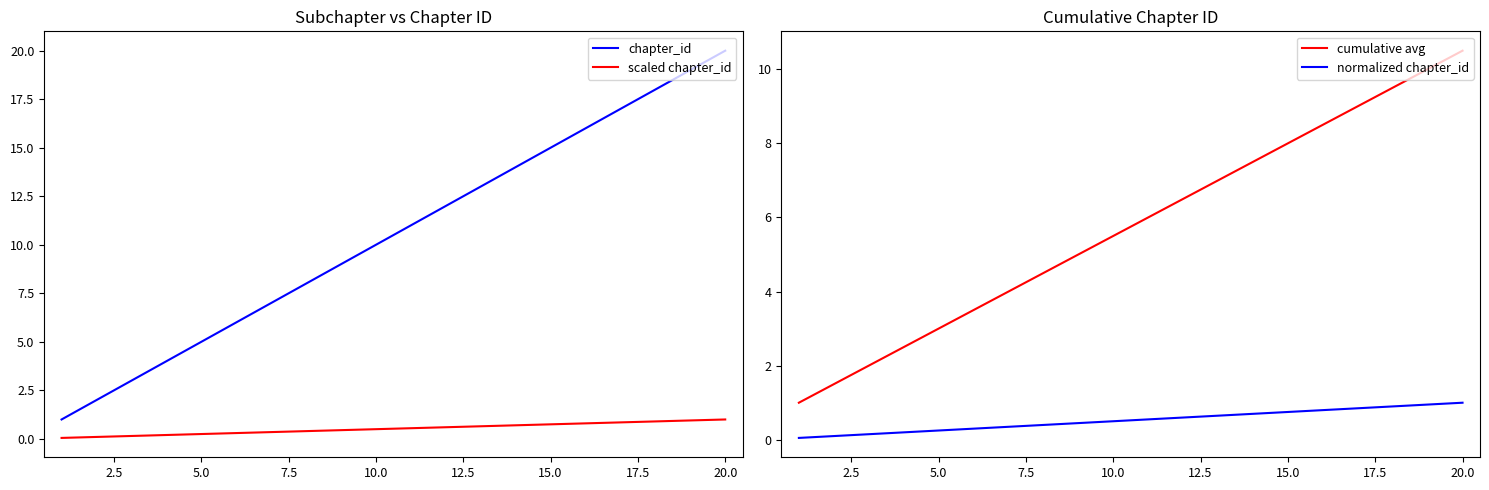

Where is chapter_id nearest to the value 10?

10.0